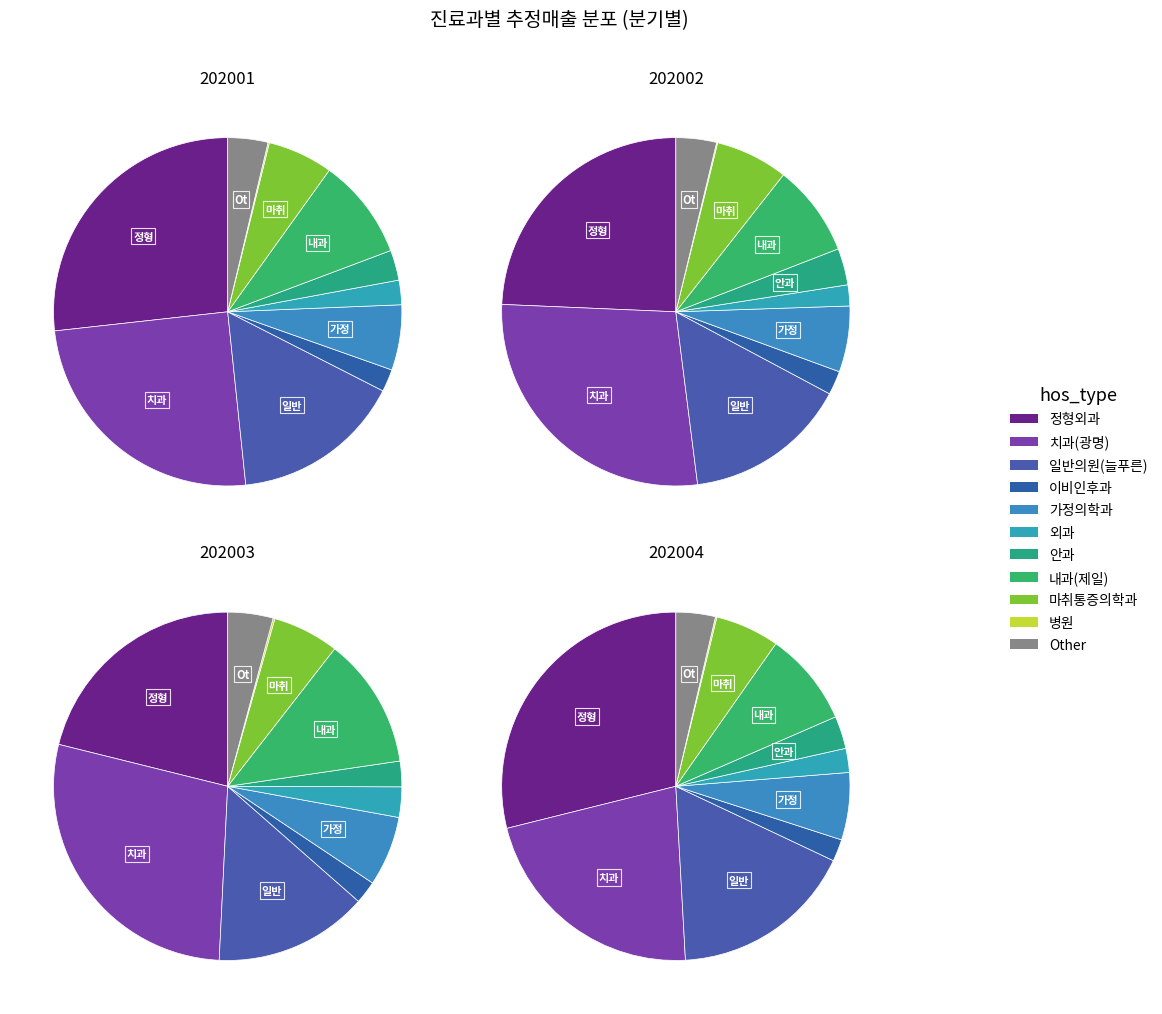

Is there any slice that represents more than half of the pie?

No